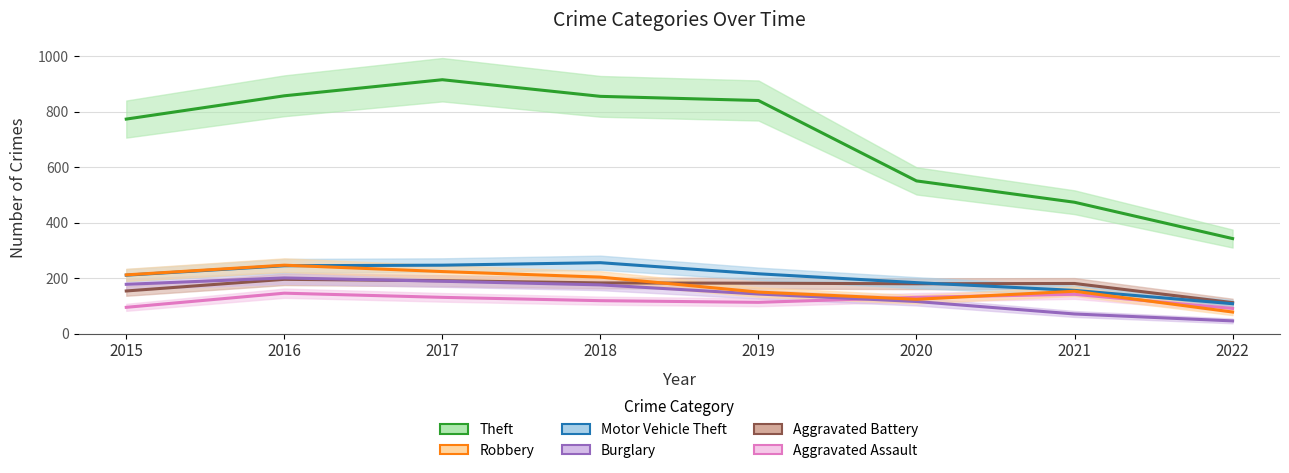

The value of Theft at 2016 is 305. True or false?

False